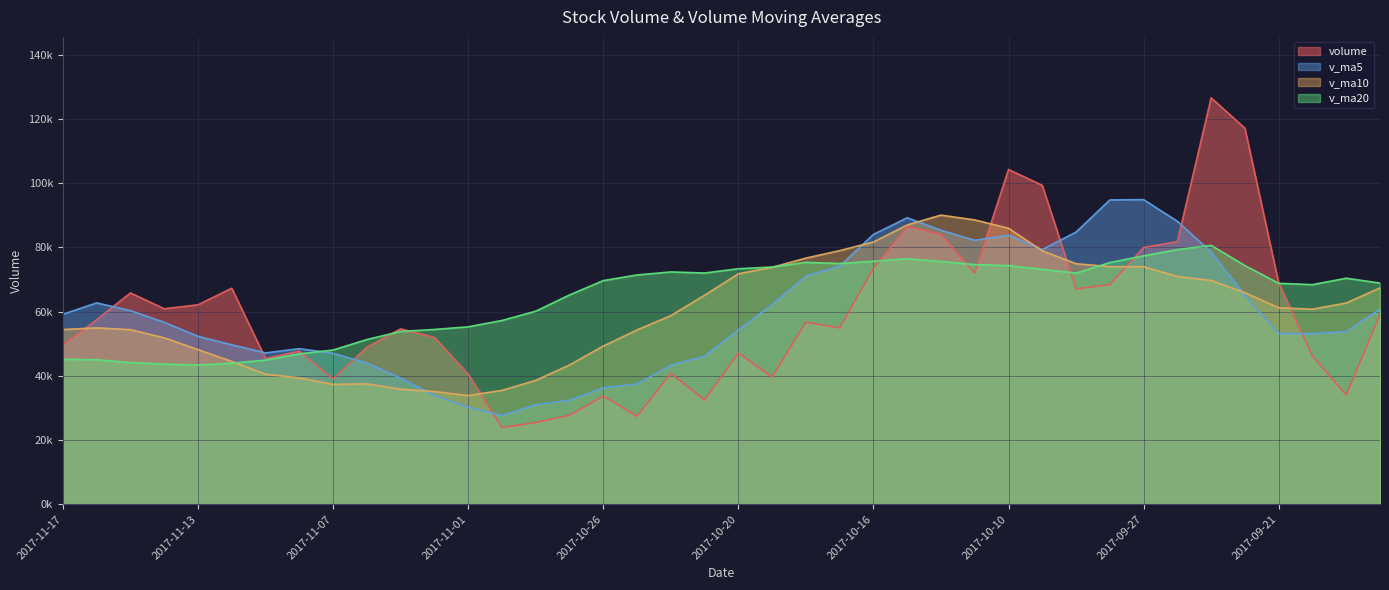

Reading left to right, extract all data points from this chart.

volume: 2017-11-17=49587.3	2017-11-16=57469.3	2017-11-15=65812.1	2017-11-14=60880.8	2017-11-13=62120.8	2017-11-10=67282.0	2017-11-09=45383.3	2017-11-08=47682.3	2017-11-07=39049.5	2017-11-06=48926.1	2017-11-03=54618.8	2017-11-02=51974.5	2017-11-01=40561.0	2017-10-31=23880.1	2017-10-30=25456.0	2017-10-27=27701.0	2017-10-26=33692.1	2017-10-25=27414.6	2017-10-24=40707.5	2017-10-23=32476.0	2017-10-20=47083.0	2017-10-19=39604.6	2017-10-18=56667.1	2017-10-17=54917.3	2017-10-16=73429.9	2017-10-13=86490.3	2017-10-12=84044.8	2017-10-11=71963.8	2017-10-10=104261.6	2017-10-09=99295.9	2017-09-29=67070.5	2017-09-28=68422.9	2017-09-27=79975.9	2017-09-26=81780.7	2017-09-25=126560.5	2017-09-22=117100.3	2017-09-21=68918.5	2017-09-20=46174.5	2017-09-19=34006.5	2017-09-18=59041.0
v_ma5: 2017-11-17=59174.1	2017-11-16=62713.0	2017-11-15=60295.8	2017-11-14=56669.8	2017-11-13=52303.6	2017-11-10=49664.6	2017-11-09=47132.0	2017-11-08=48450.2	2017-11-07=47026.0	2017-11-06=43992.1	2017-11-03=39298.1	2017-11-02=33914.5	2017-11-01=30258.0	2017-10-31=27628.8	2017-10-30=30994.2	2017-10-27=32398.2	2017-10-26=36274.6	2017-10-25=37457.1	2017-10-24=43307.6	2017-10-23=46149.6	2017-10-20=54340.4	2017-10-19=62221.8	2017-10-18=71109.9	2017-10-17=74169.2	2017-10-16=84038.1	2017-10-13=89211.3	2017-10-12=85327.3	2017-10-11=82203.0	2017-10-10=83805.4	2017-10-09=79309.2	2017-09-29=84762.1	2017-09-28=94768.1	2017-09-27=94867.2	2017-09-26=88106.9	2017-09-25=78552.1	2017-09-22=65048.2	2017-09-21=53213.8	2017-09-20=53096.9	2017-09-19=53777.6	2017-09-18=60821.6
v_ma10: 2017-11-17=54419.3	2017-11-16=54922.5	2017-11-15=54373.0	2017-11-14=51847.9	2017-11-13=48147.8	2017-11-10=44481.4	2017-11-09=40523.2	2017-11-08=39354.1	2017-11-07=37327.4	2017-11-06=37493.2	2017-11-03=35848.2	2017-11-02=35094.6	2017-11-01=33857.6	2017-10-31=35468.2	2017-10-30=38571.9	2017-10-27=43369.3	2017-10-26=49248.2	2017-10-25=54283.5	2017-10-24=58738.4	2017-10-23=65093.8	2017-10-20=71775.8	2017-10-19=73774.6	2017-10-18=76656.4	2017-10-17=78987.3	2017-10-16=81673.6	2017-10-13=86986.7	2017-10-12=90047.7	2017-10-11=88535.1	2017-10-10=85956.1	2017-10-09=78930.6	2017-09-29=74905.1	2017-09-28=73991.0	2017-09-27=73982.0	2017-09-26=70942.2	2017-09-25=69686.8	2017-09-22=65891.1	2017-09-21=61183.1	2017-09-20=60750.8	2017-09-19=62678.4	2017-09-18=67372.9
v_ma20: 2017-11-17=45133.8	2017-11-16=45008.5	2017-11-15=44115.3	2017-11-14=43658.1	2017-11-13=43359.9	2017-11-10=43925.3	2017-11-09=44885.7	2017-11-08=46818.8	2017-11-07=48032.9	2017-11-06=51293.5	2017-11-03=53812.0	2017-11-02=54434.6	2017-11-01=55257.0	2017-10-31=57227.8	2017-10-30=60122.8	2017-10-27=65178.0	2017-10-26=69648.0	2017-10-25=71409.3	2017-10-24=72347.3	2017-10-23=72012.2	2017-10-20=73340.5	2017-10-19=73882.8	2017-10-18=75319.2	2017-10-17=74964.8	2017-10-16=75680.2	2017-10-13=76438.9	2017-10-12=75615.4	2017-10-11=74642.9	2017-10-10=74317.3	2017-10-09=73151.8	2017-09-29=71983.2	2017-09-28=75267.9	2017-09-27=77356.0	2017-09-26=79314.0	2017-09-25=80612.9	2017-09-22=74330.8	2017-09-21=68807.0	2017-09-20=68386.5	2017-09-19=70390.6	2017-09-18=68884.5